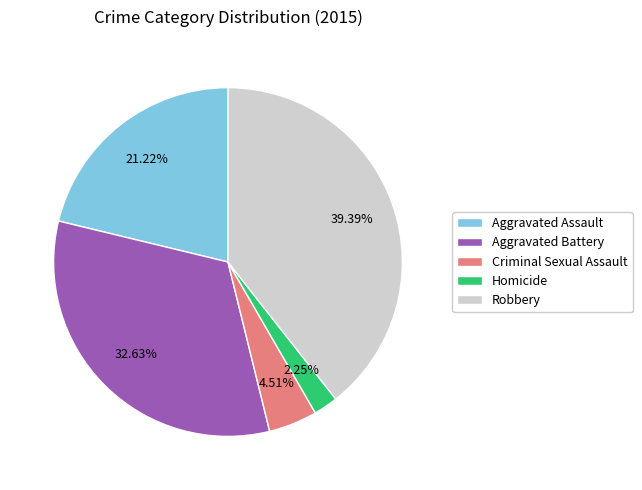

Rank the categories by value from highest to lowest.

Robbery, Aggravated Battery, Aggravated Assault, Criminal Sexual Assault, Homicide